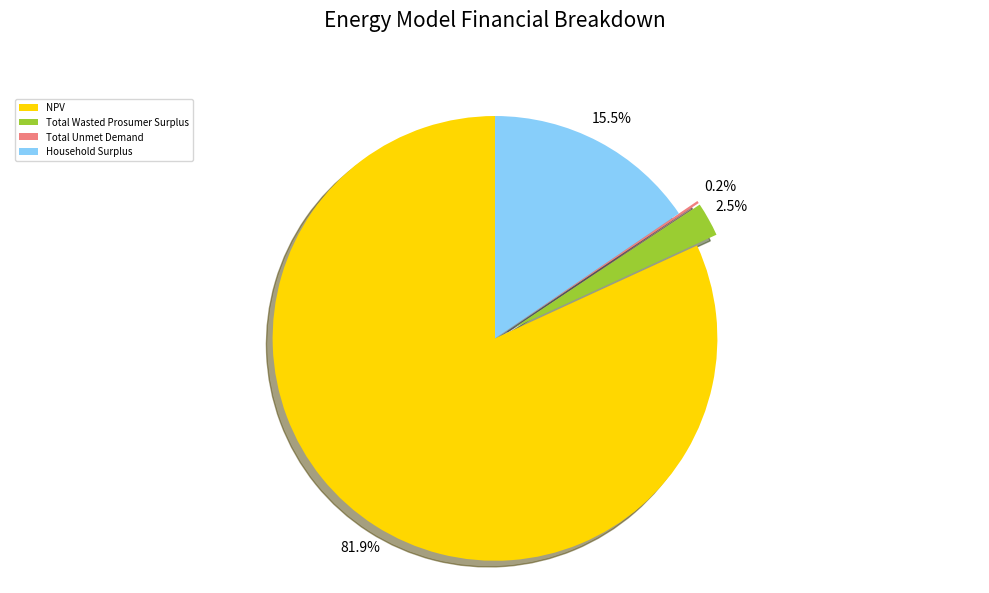

To the nearest percent, what is the combined percentage of Household Surplus and NPV?

97%